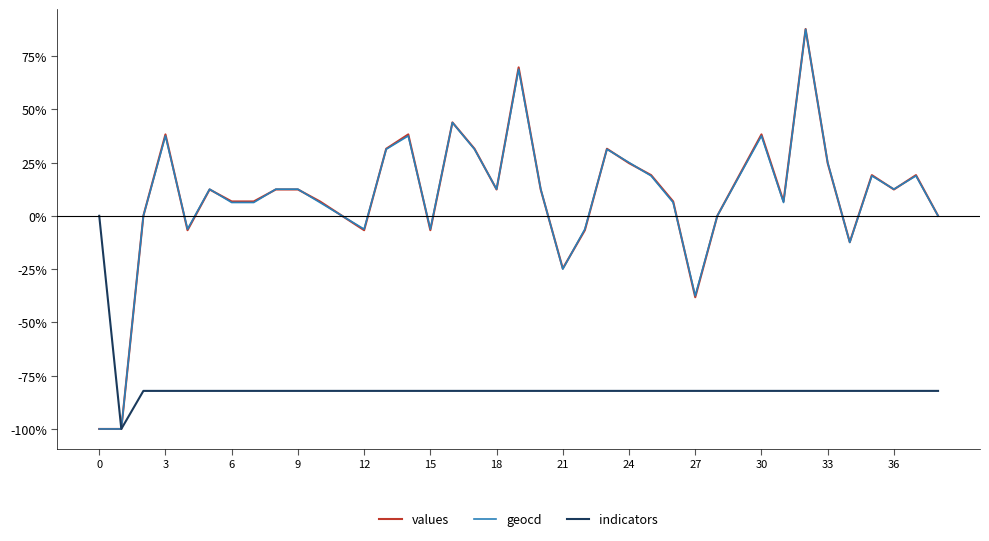

Which series has the widest spread of values?

values